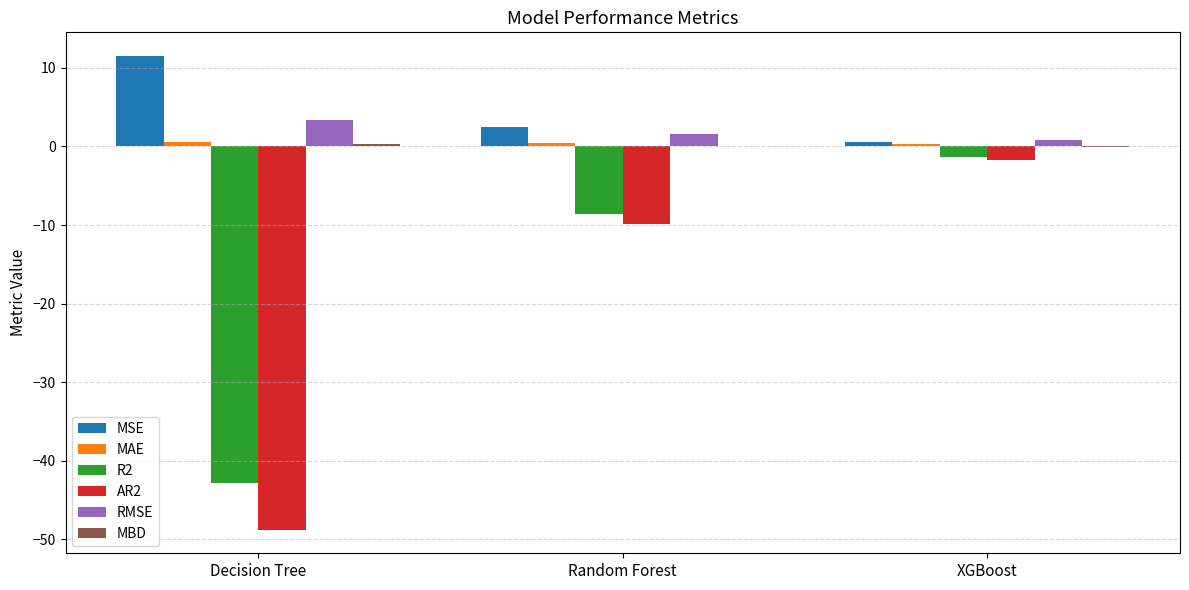

What is the approximate value of MSE at Random Forest?

2.5